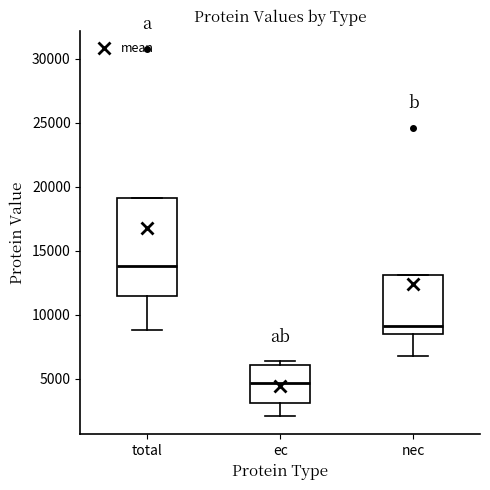

Which box's median line is the lowest?

ec